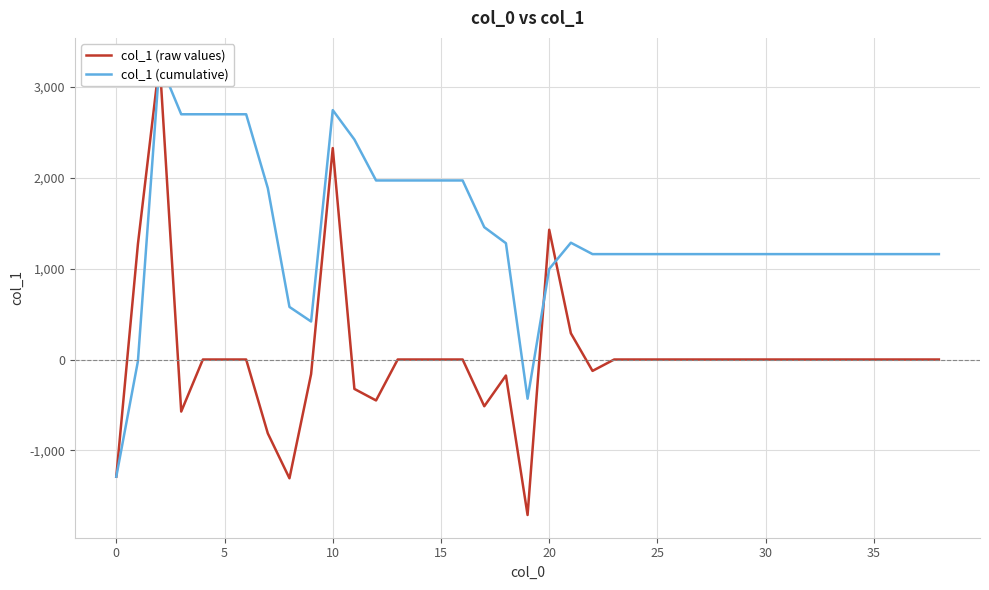

What is the label of the 29th point from the right?

10